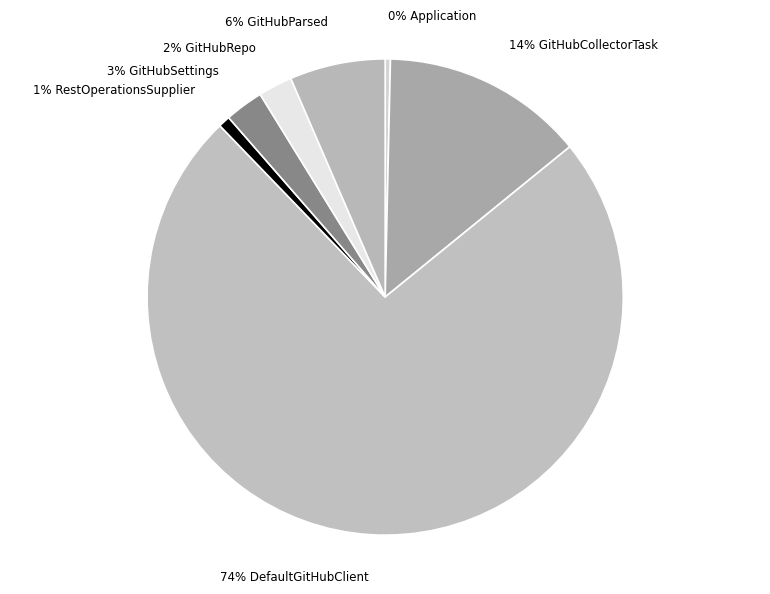

How many segments does this pie chart have?

7